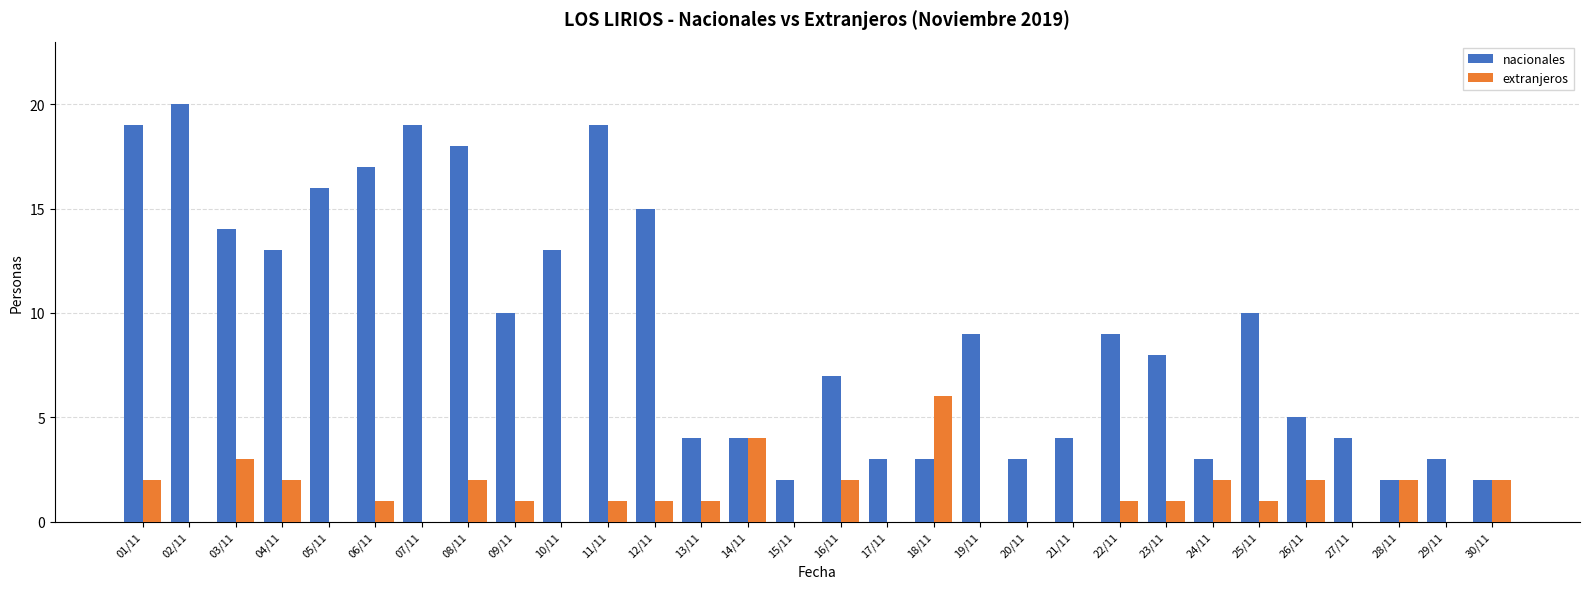

Count the number of data series in this chart.

2